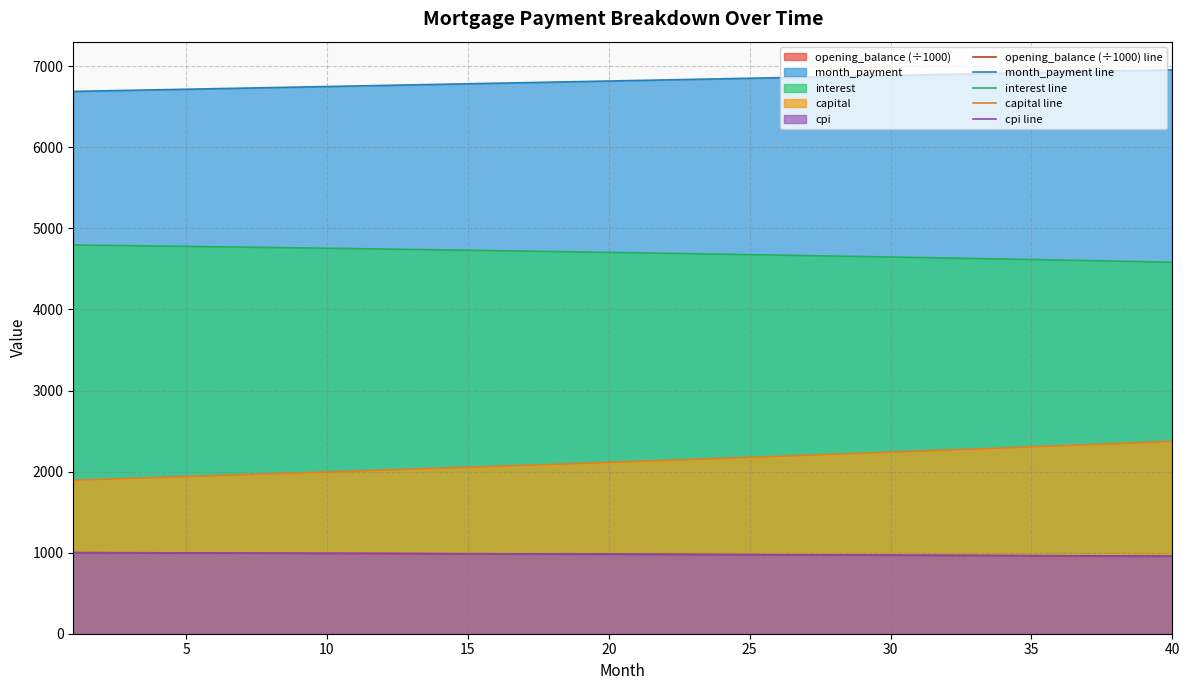

What is the difference between the maximum and minimum values in the cpi line series?

44.9